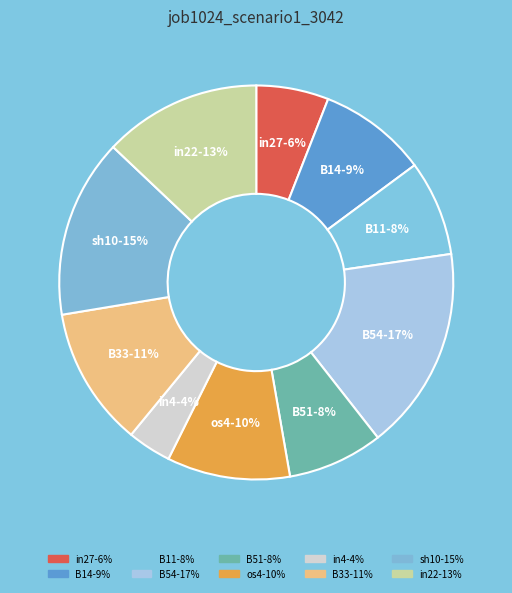

Which slice is the largest?

B54